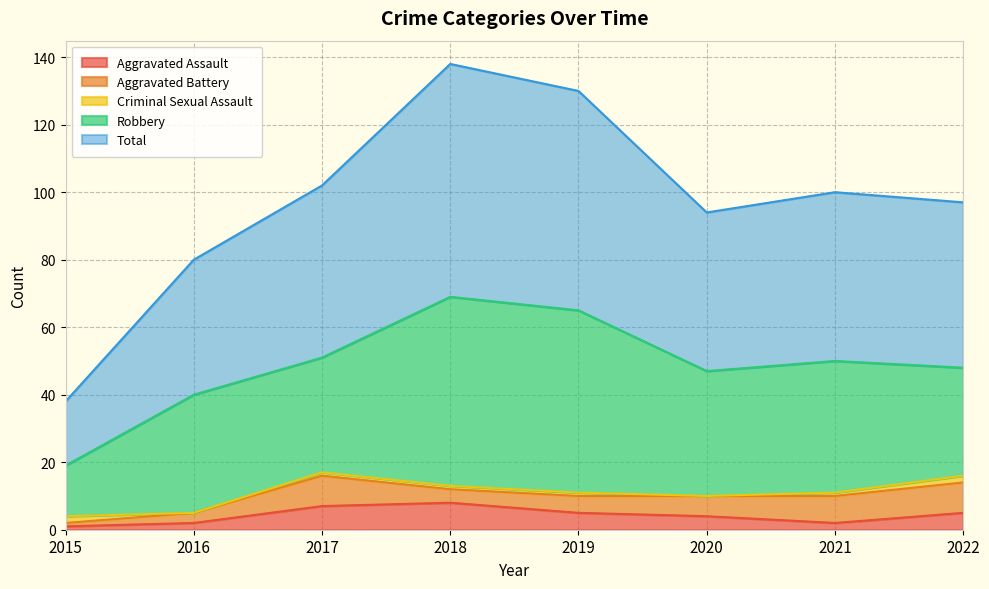

How many interior local valleys does the Total series have?

1